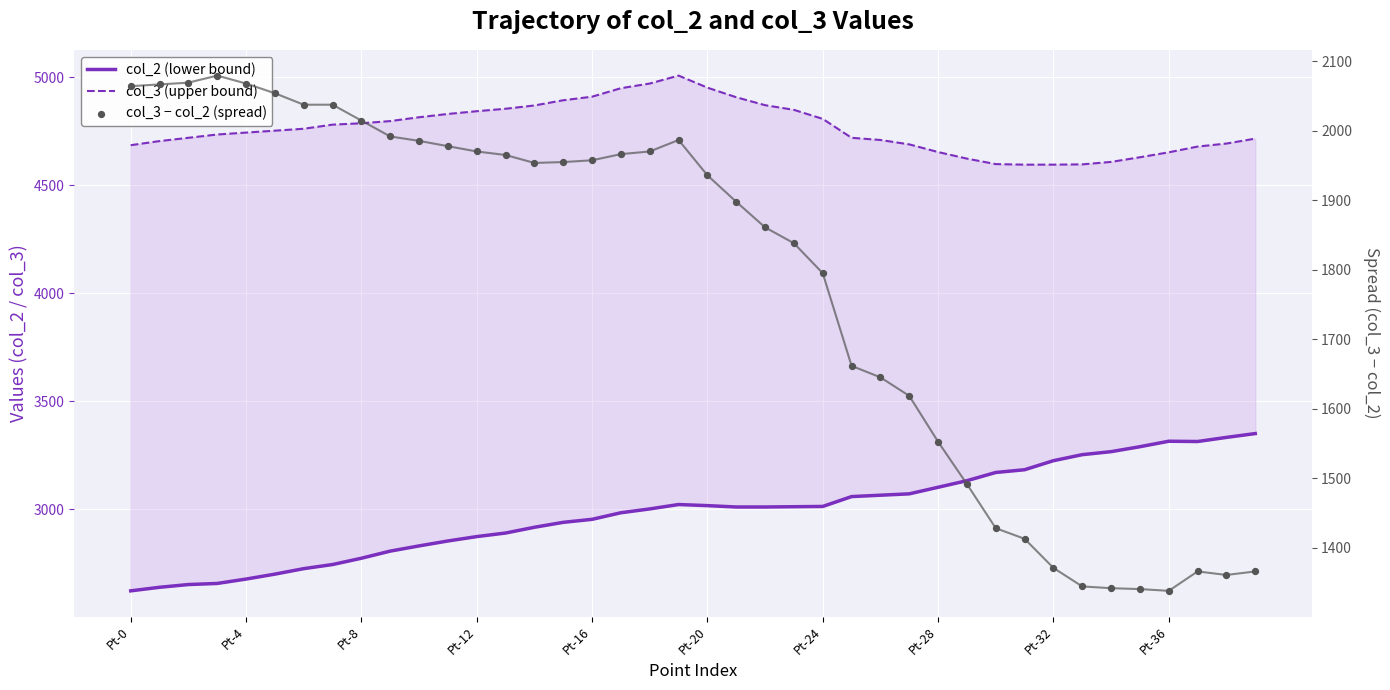

Which series reaches the minimum Y coordinate?

col_3 − col_2 (spread)